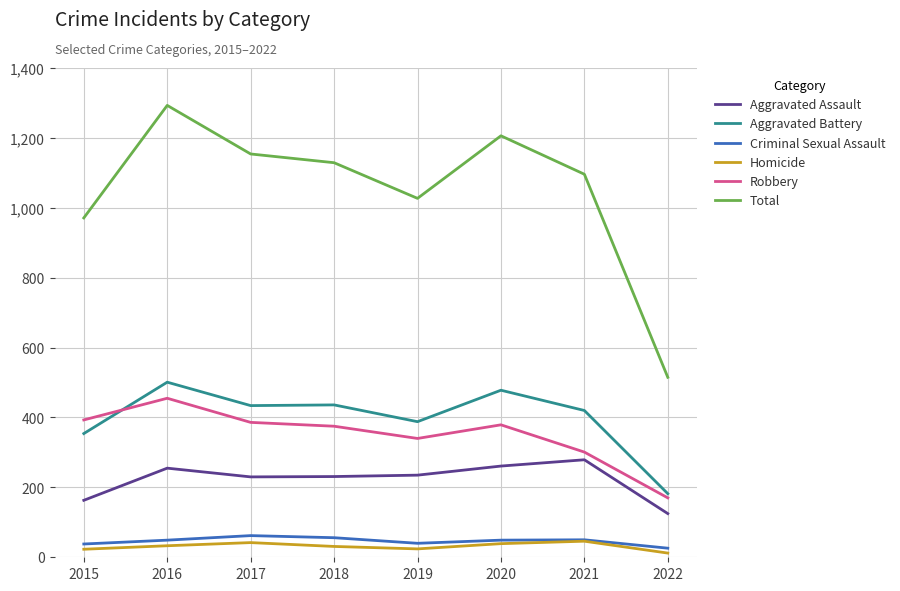

Read the Aggravated Battery value at 2021.

420